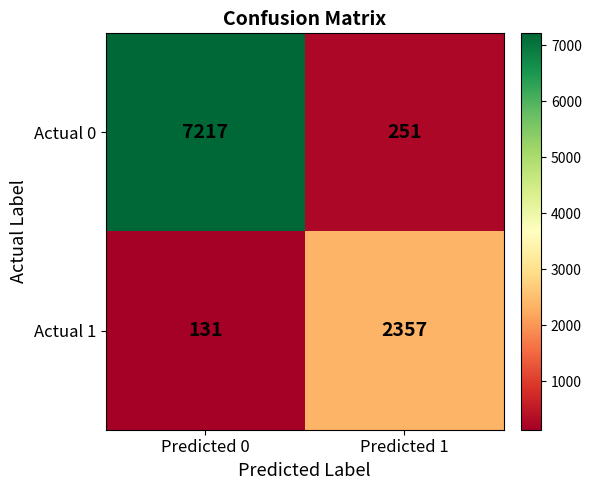

What is the maximum value shown in the chart?

7217